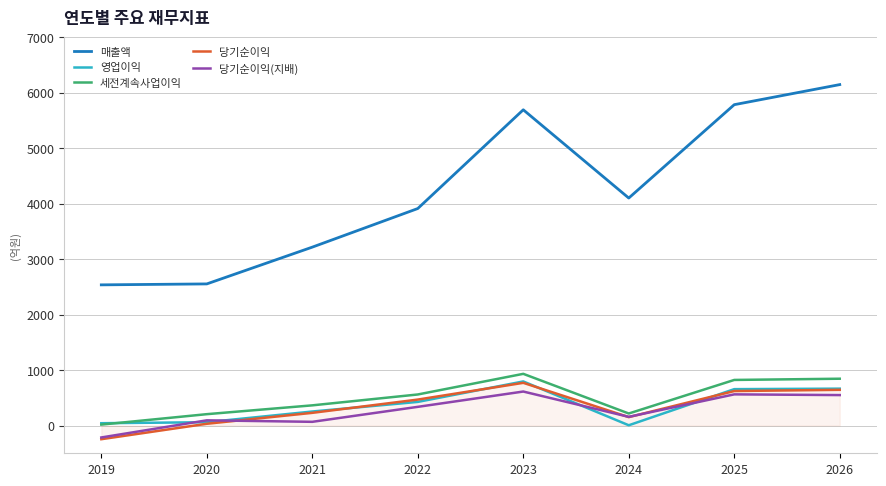

True or false: 당기순이익 and 매출액 cross at least once.

False